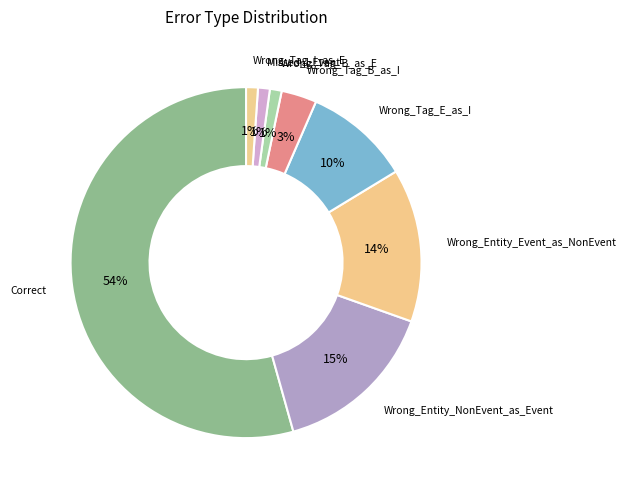

Combined, do Wrong_Entity_Event_as_NonEvent and Correct account for over 50%?

Yes